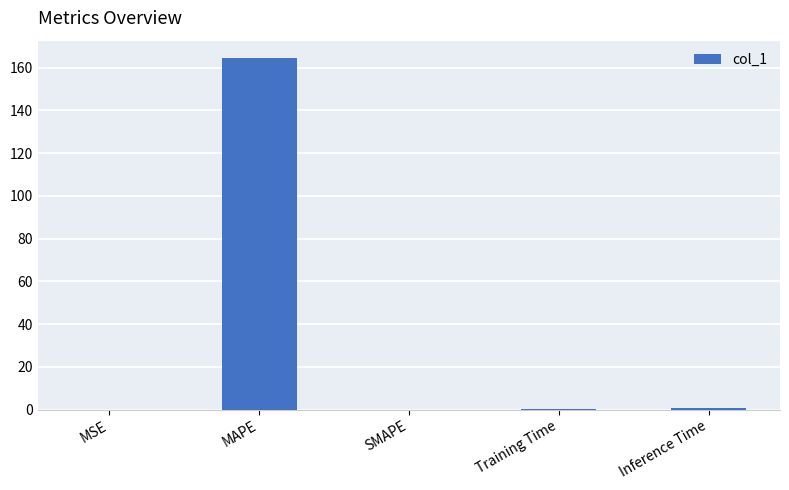

What is the change in value from SMAPE to Inference Time?

+0.9